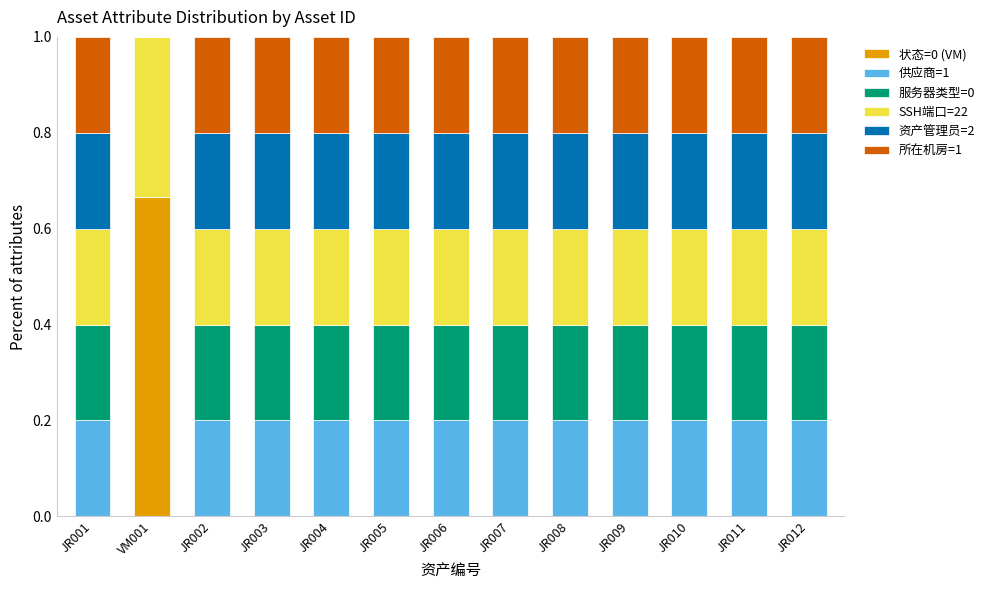

What are all the series names shown in the legend?

状态=0 (VM), 供应商=1, 服务器类型=0, SSH端口=22, 资产管理员=2, 所在机房=1